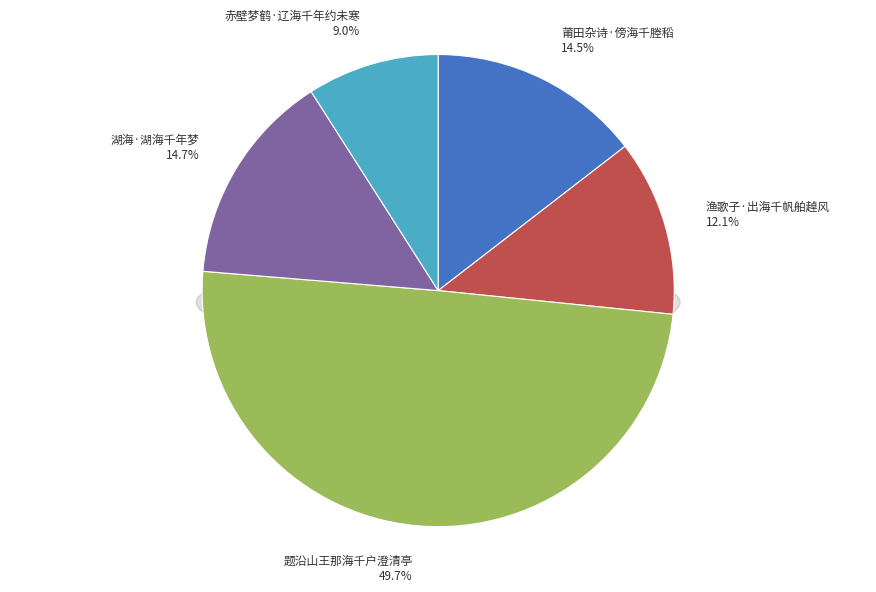

Rank the categories by value from lowest to highest.

赤壁梦鹤·辽海千年约未寒, 渔歌子·出海千帆舶趠风, 莆田杂诗·傍海千塍稻, 湖海·湖海千年梦, 题沿山王那海千户澄清亭